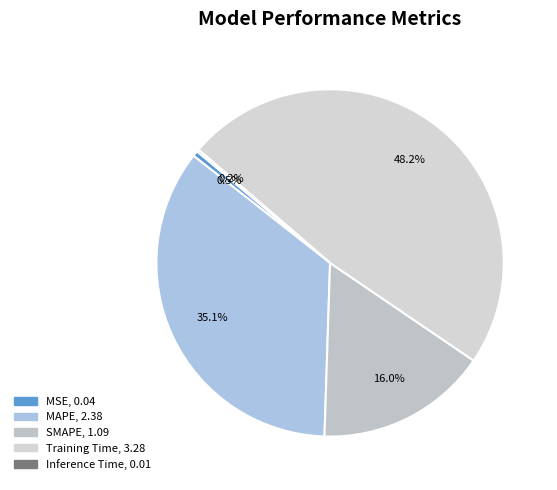

How many slices are in this pie chart?

5